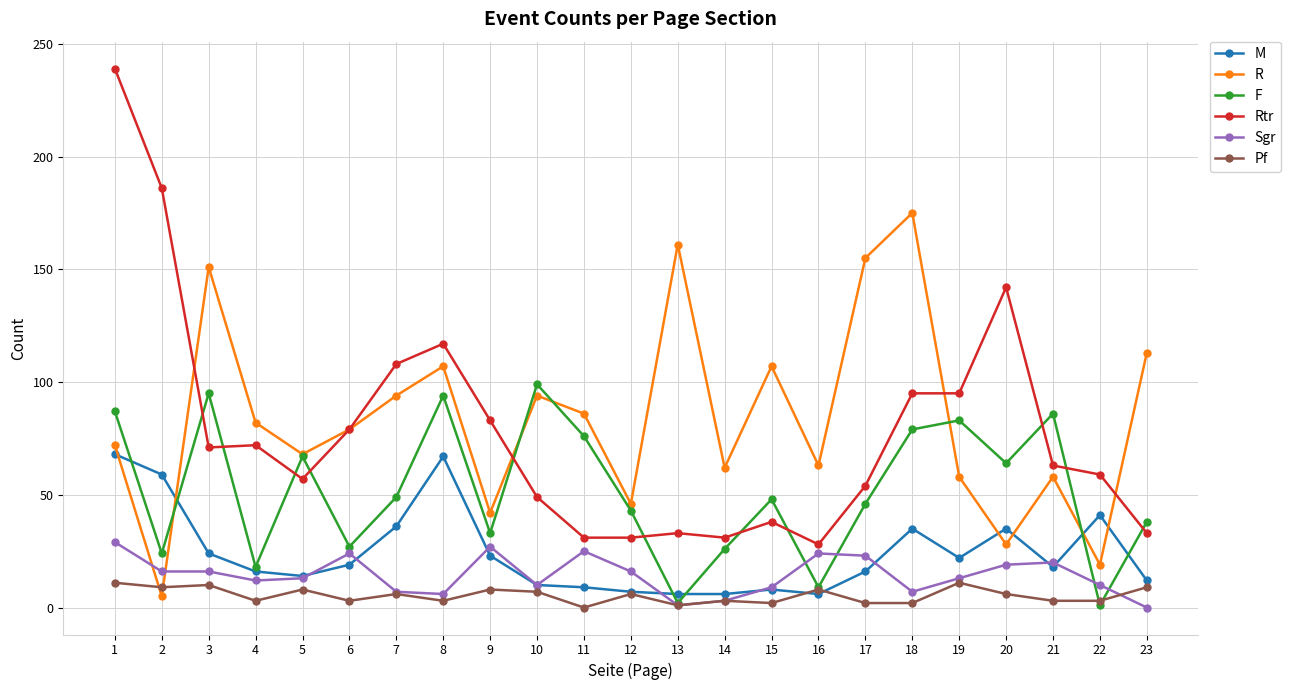

How many interior local peaks does the R series have?

7